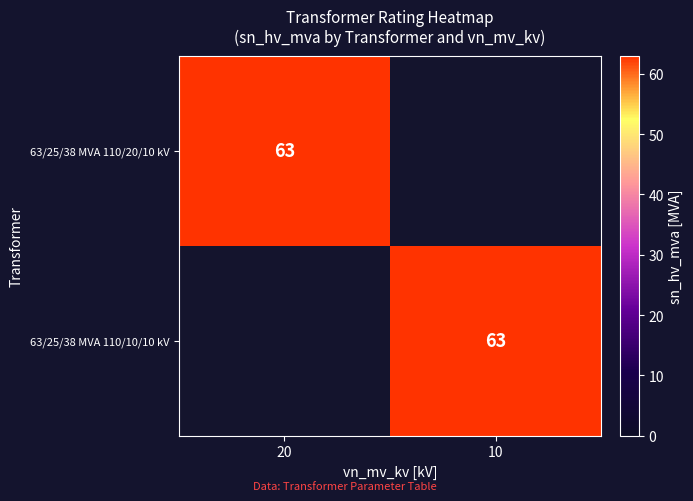

The value of 63/25/38 MVA 110/20/10 kV at 20 is 63. True or false?

True